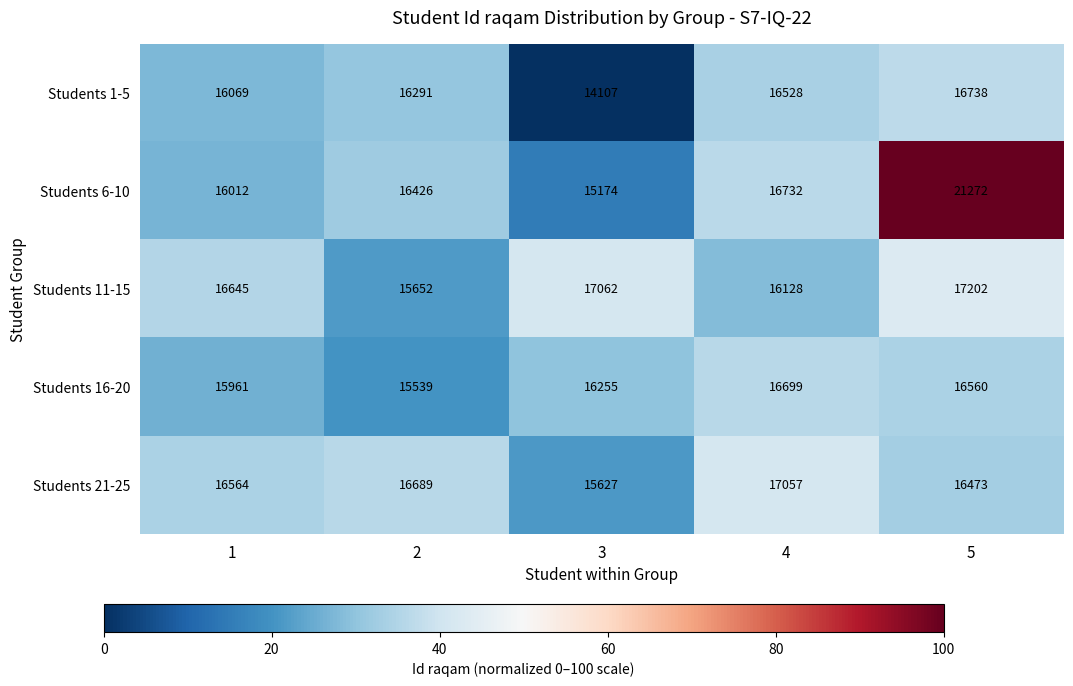

Which label corresponds to the largest value in the chart?

5